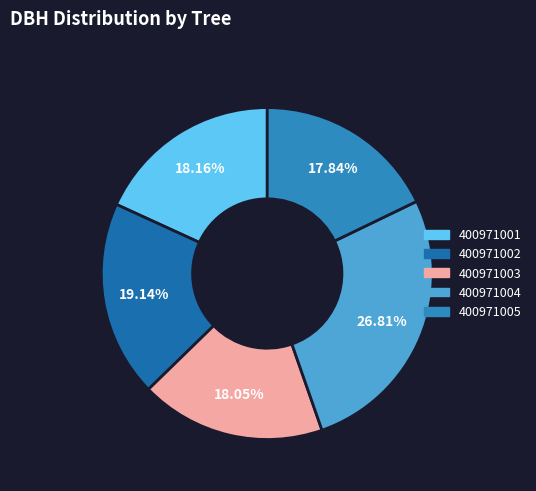

To the nearest percent, what is the combined percentage of 400971005 and 400971003?

36%